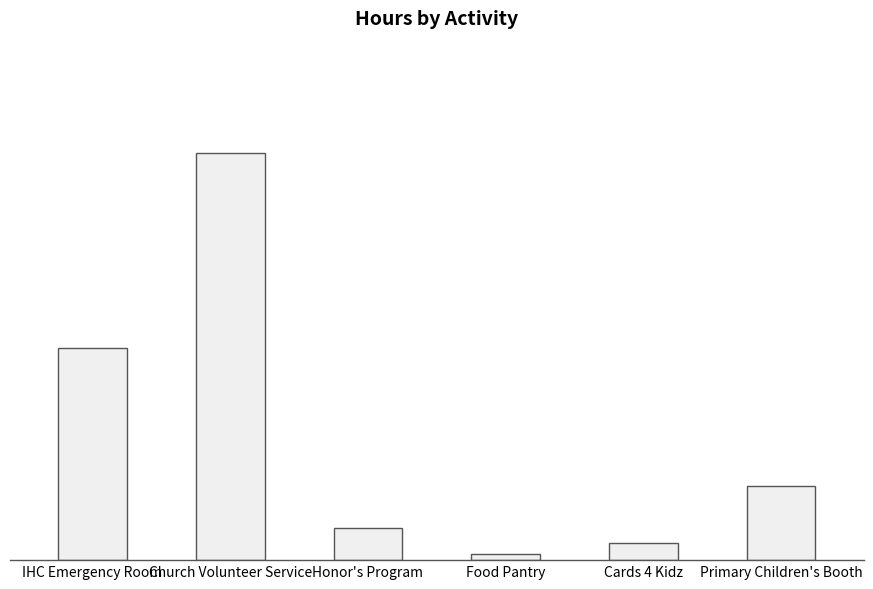

Which label corresponds to the largest value in the chart?

Church Volunteer Service